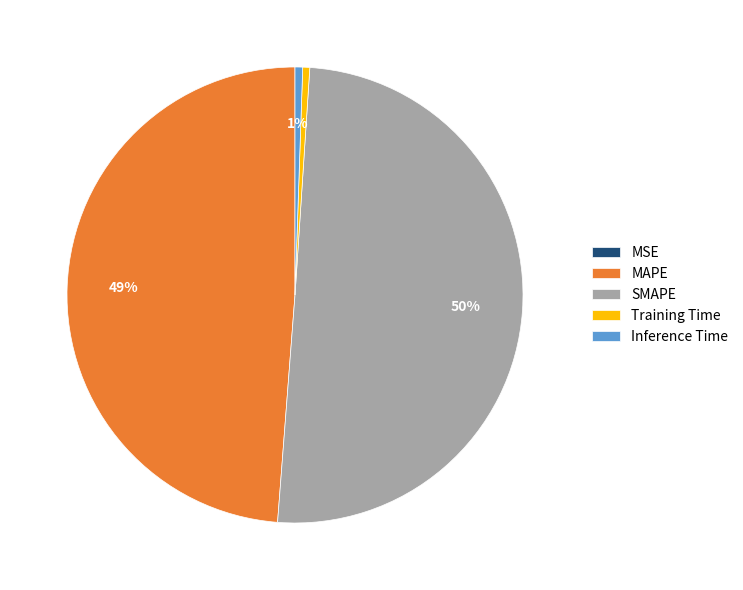

Is the sum of Inference Time and Training Time greater than half?

No